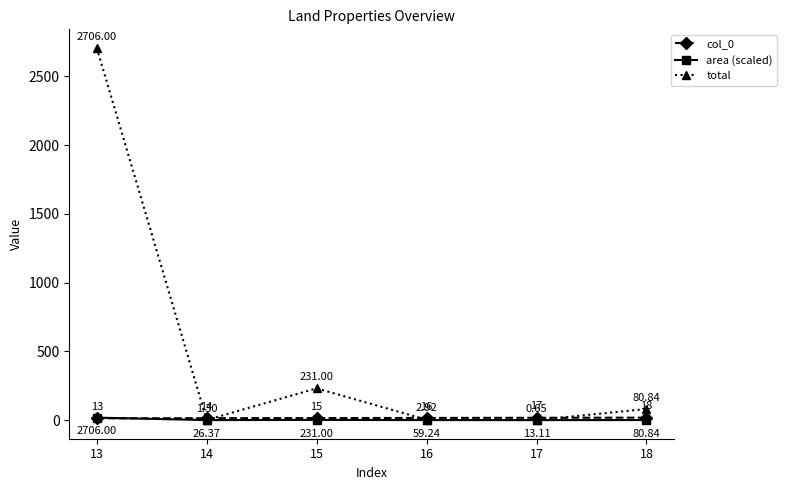

What is the spread (max minus min) of values at 17?

16.9